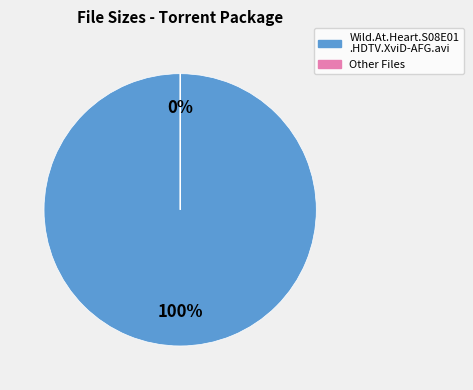

Which category accounts for the majority?

Wild.At.Heart.S08E01.HDTV.XviD-AFG.avi